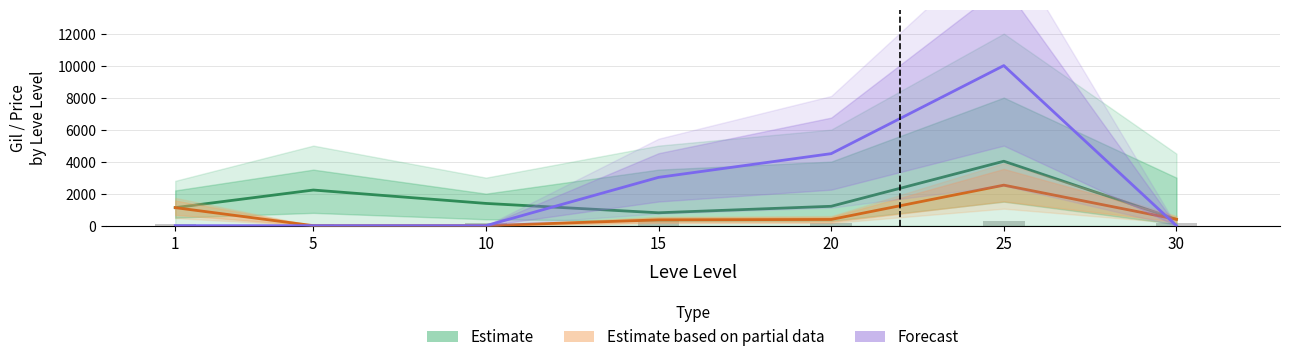

At which category is the sum across all series the highest?

25